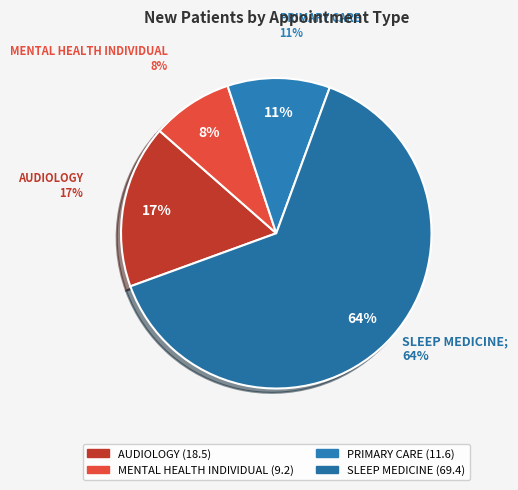

How much of the chart is everything except AUDIOLOGY?

83.0%